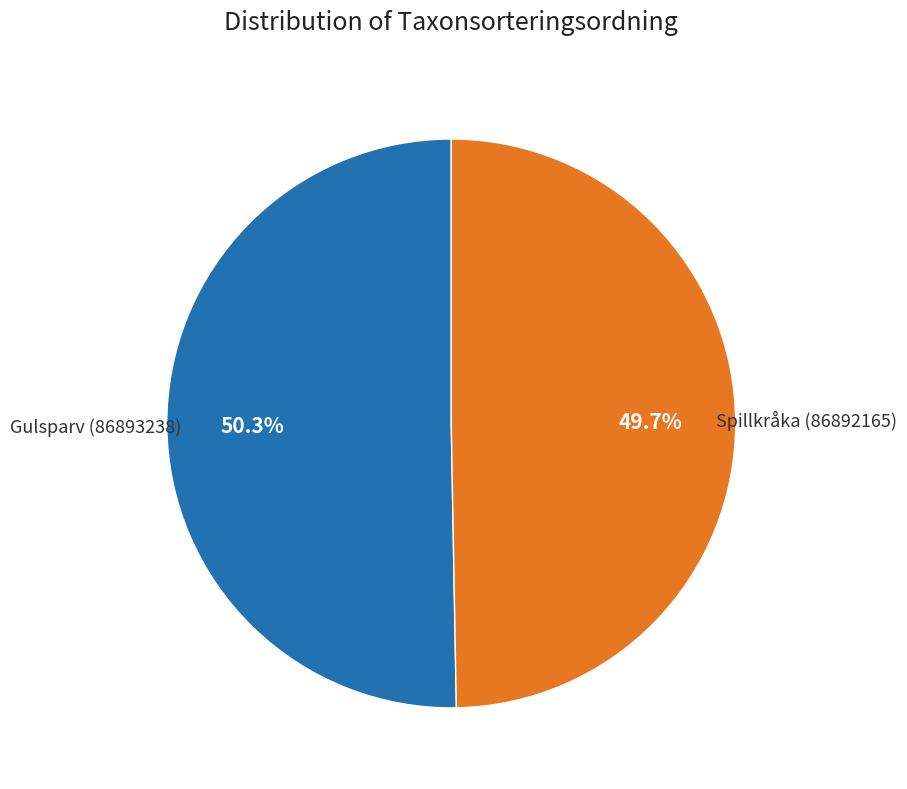

Is there any slice that represents more than half of the pie?

Yes